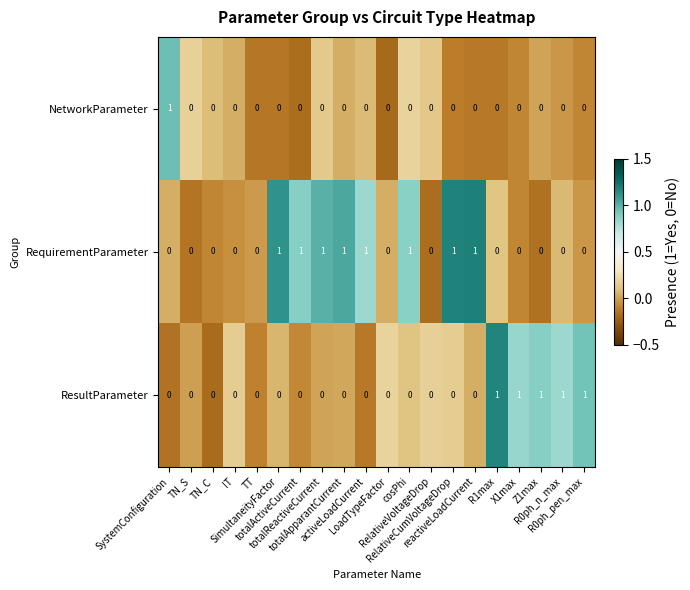

Count the ResultParameter values in the range 0 to 1.

20